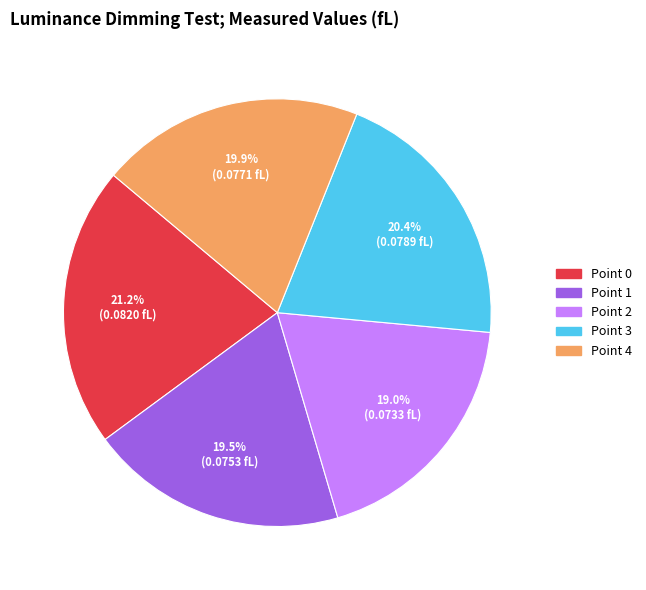

Combined, do Point 3 and Point 4 account for over 50%?

No